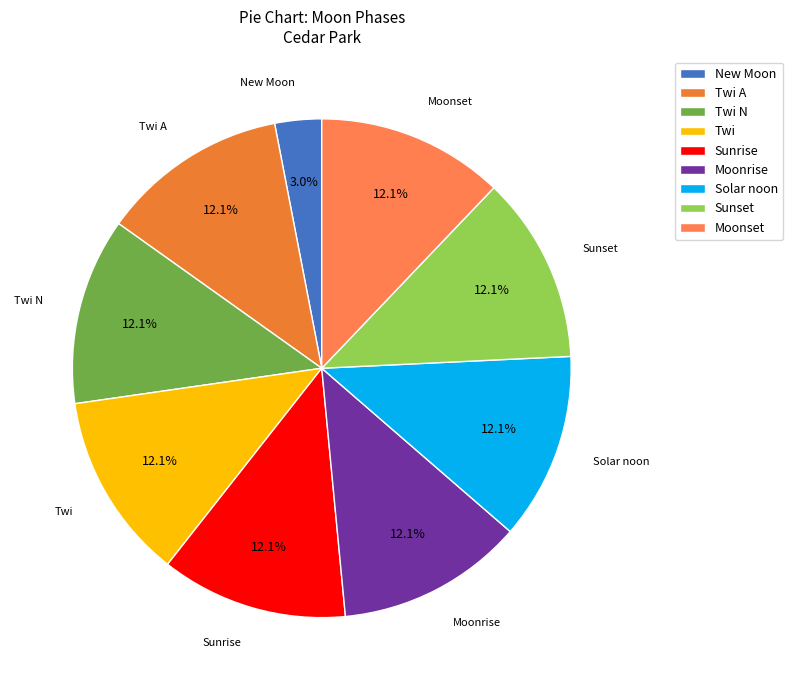

Which category has the smallest portion of the pie?

New Moon